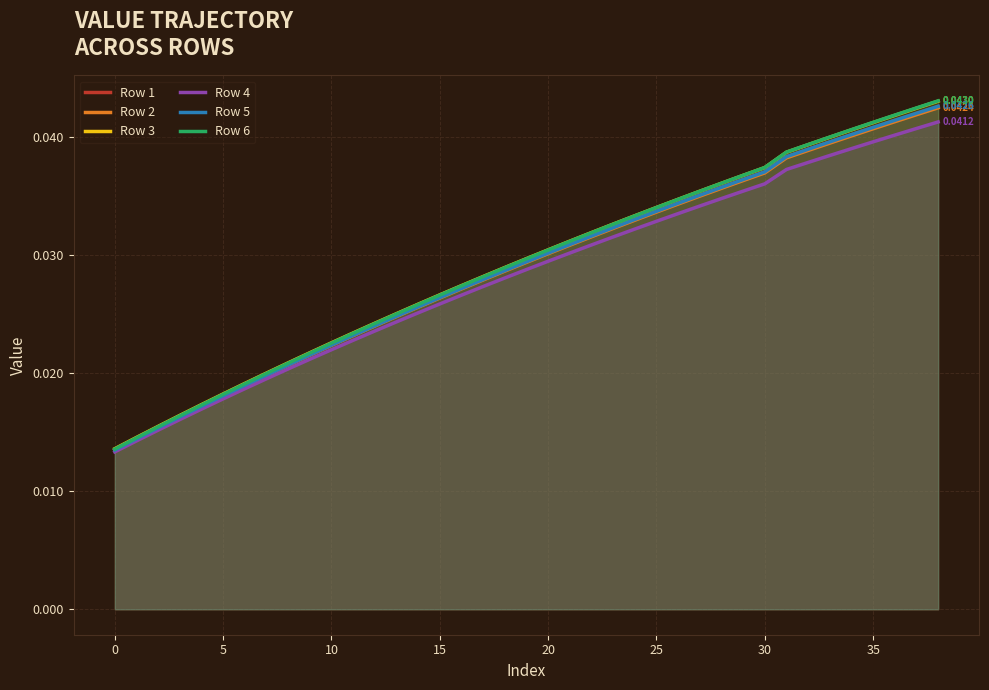

Which series has the largest range (max minus min)?

Row 6